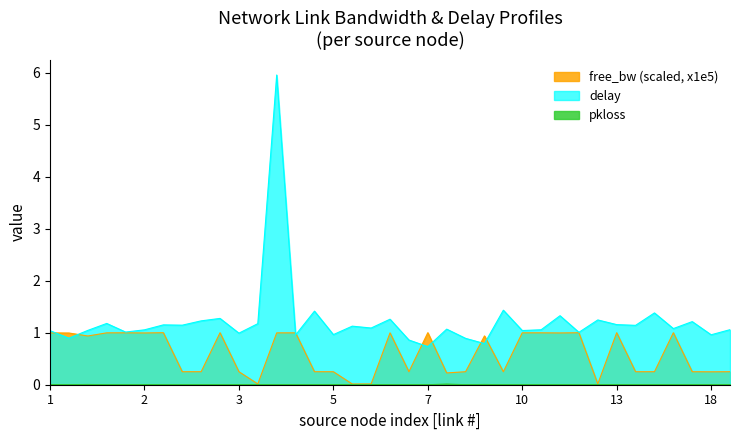

True or false: free_bw_scaled and delay intersect in this chart.

True